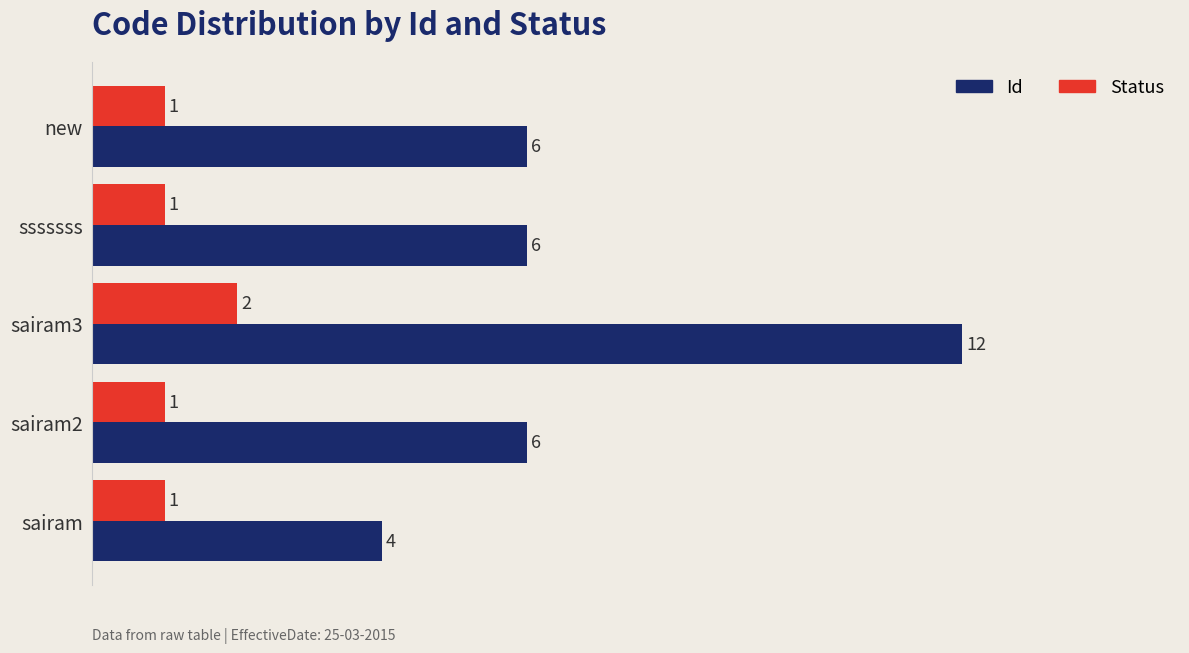

What is the average value of the Id series?

7